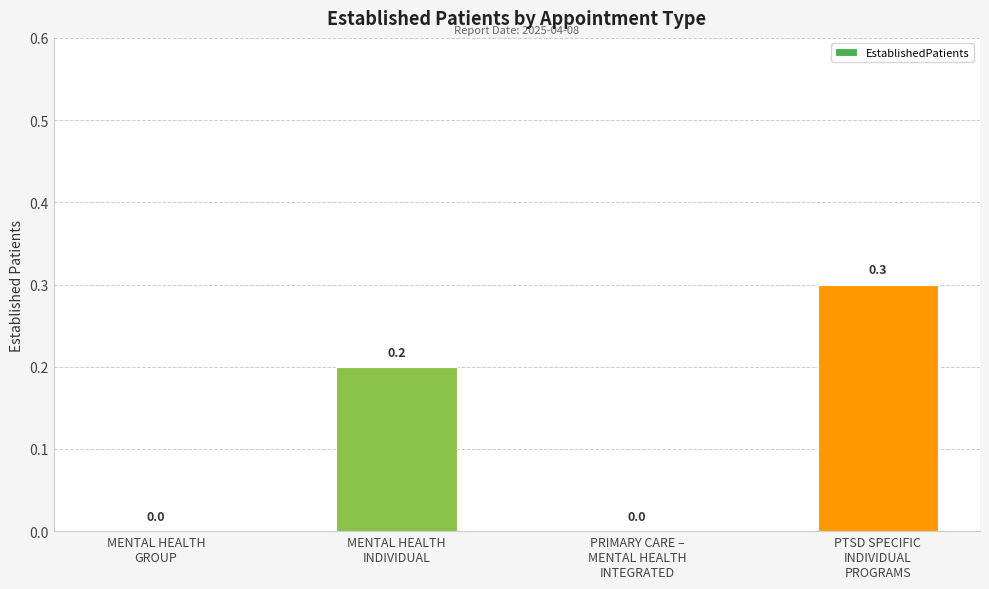

How many values are between 0 and 1?

4